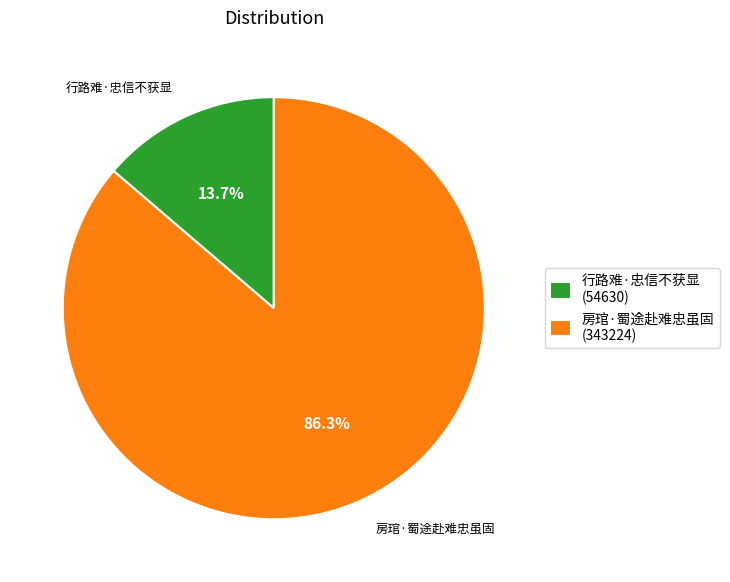

What percentage do 房琯·蜀途赴难忠虽固 and 行路难·忠信不获显 together represent?

100.0%